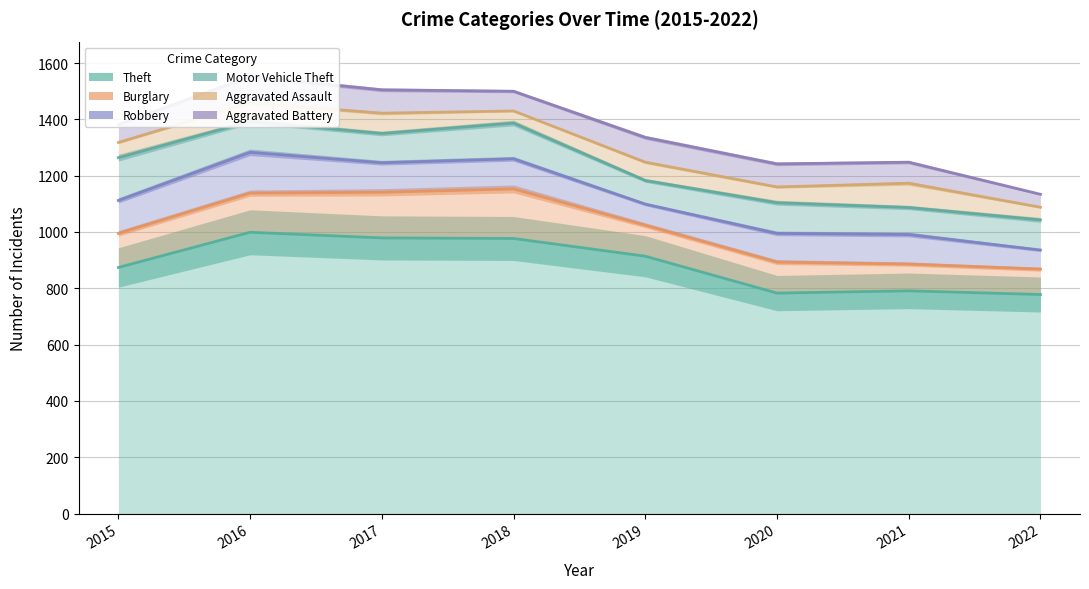

Reading left to right, extract all data points from this chart.

Theft: 874	999	979	977	914	783	791	778
Burglary: 995	1138	1141	1153	1024	893	886	868
Robbery: 1112	1283	1246	1260	1099	995	991	936
Motor Vehicle Theft: 1264	1393	1350	1387	1183	1104	1087	1043
Aggravated Assault: 1318	1459	1422	1430	1248	1160	1173	1088
Aggravated Battery: 1382	1552	1505	1500	1336	1242	1248	1134